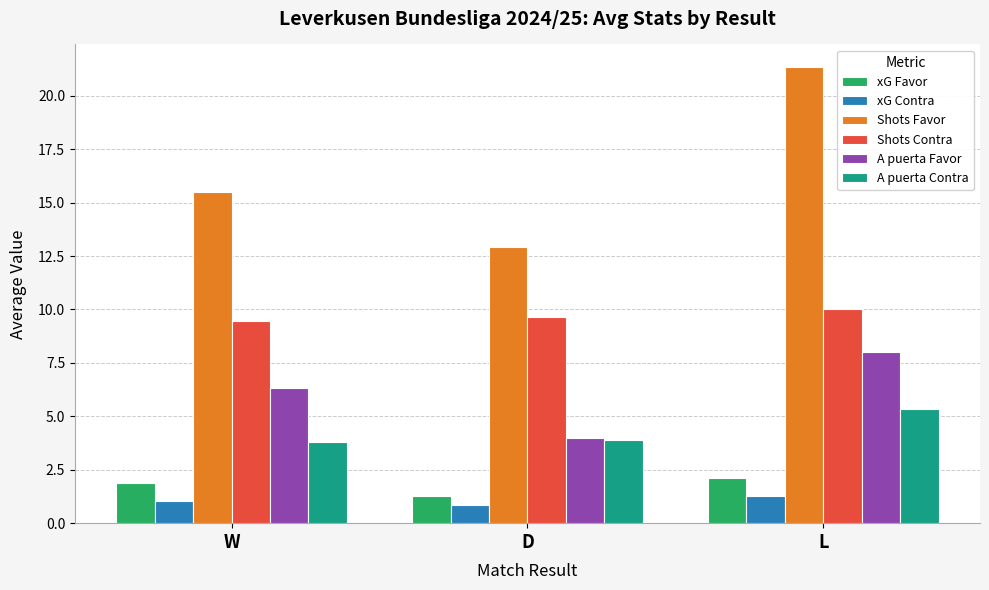

Reading right to left, what are all the values shown in this chart?

xG Favor: L=2.1	D=1.3	W=1.9
xG Contra: L=1.3	D=0.9	W=1.1
Shots Favor: L=21.3	D=12.9	W=15.5
Shots Contra: L=10.0	D=9.6	W=9.5
A puerta Favor: L=8.0	D=4.0	W=6.3
A puerta Contra: L=5.3	D=3.9	W=3.8